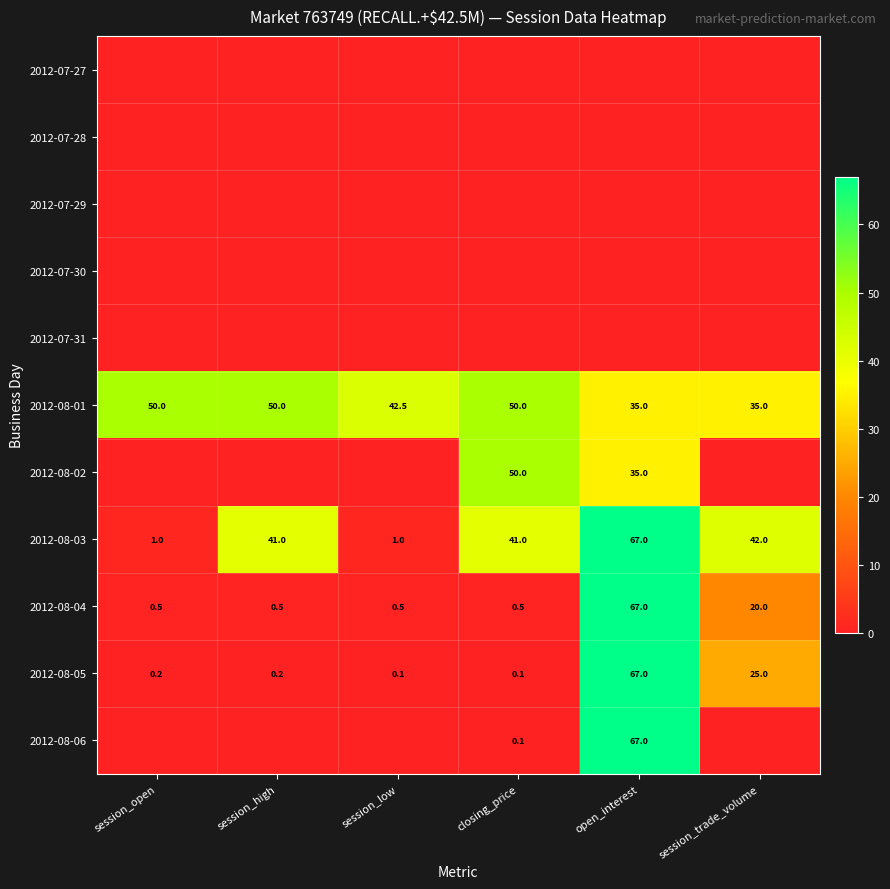

The 2012-08-03 series shows 41.0 at closing_price. True or false?

True